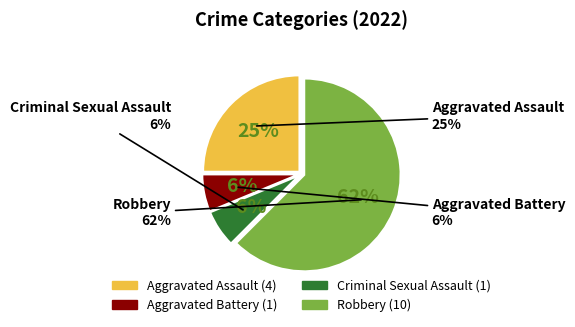

Count the number of slices in the pie.

4